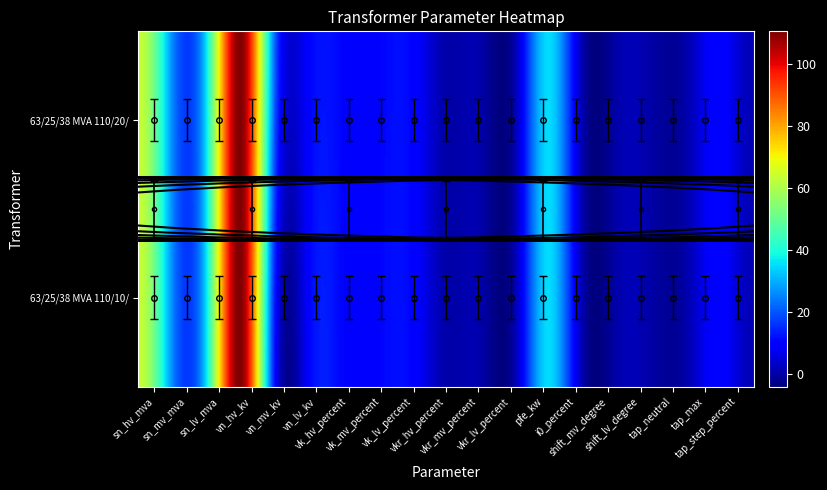

The 63/25/38 MVA 110/20/10 kV series shows 0.3 at i0_percent. True or false?

False